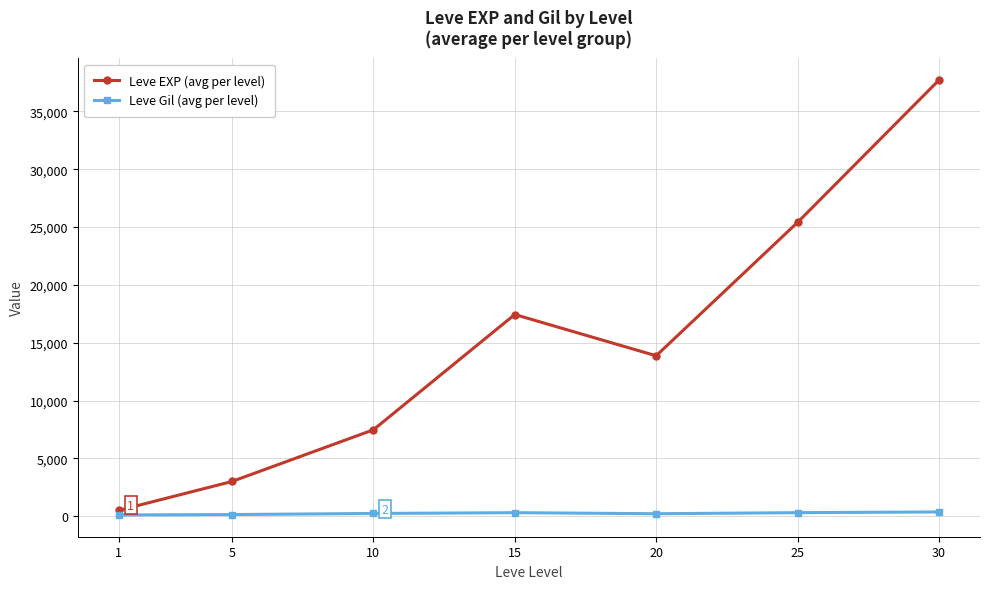

How many interior local valleys does the Leve EXP (avg per level) series have?

1